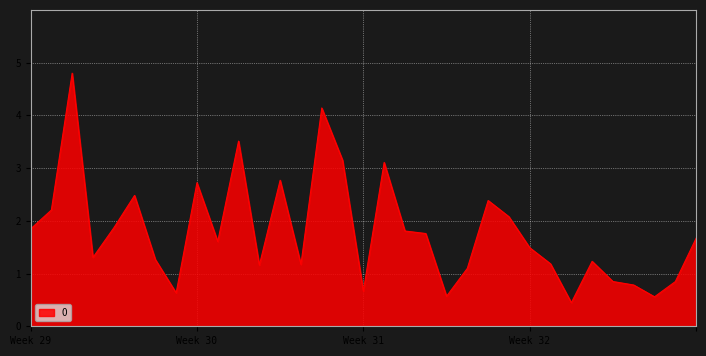

What is the difference between the maximum and minimum values?

4.4